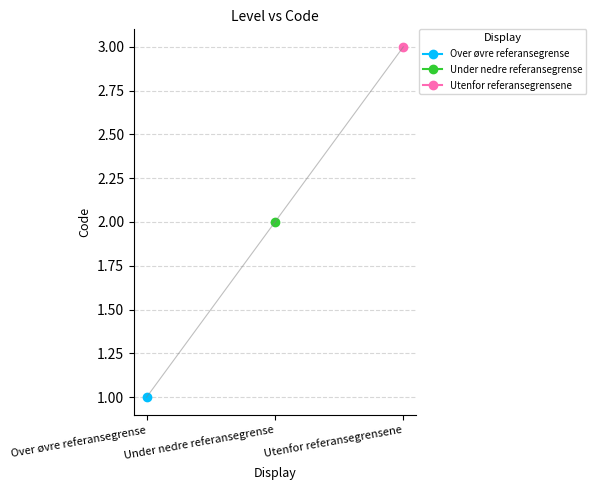

Which label corresponds to the smallest value in the chart?

Over øvre referansegrense